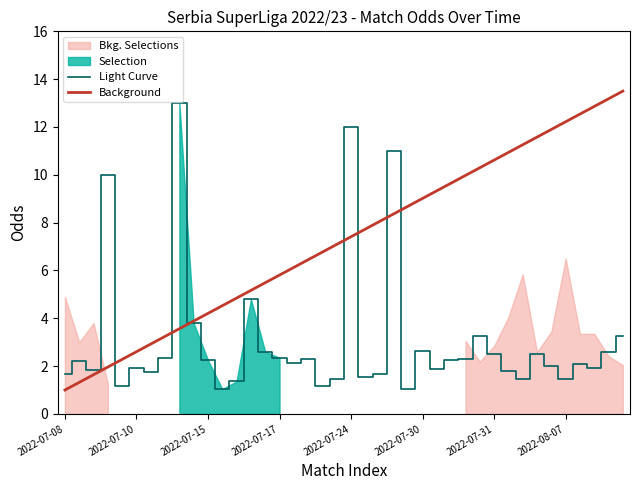

What is the lowest value of the Light Curve series?

1.0